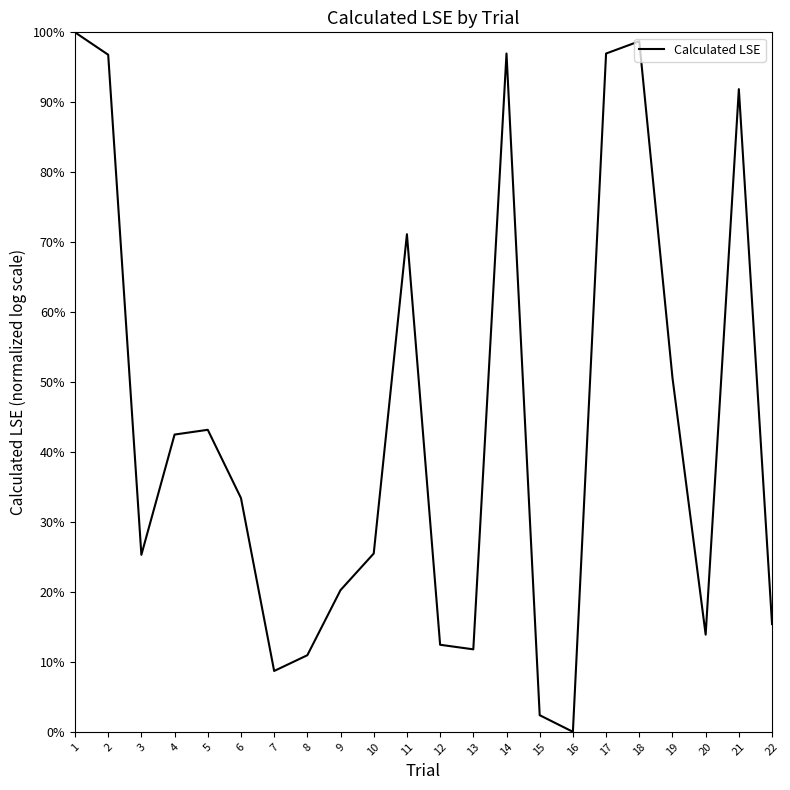

What is the difference between the values at 15 and 18?

1.0